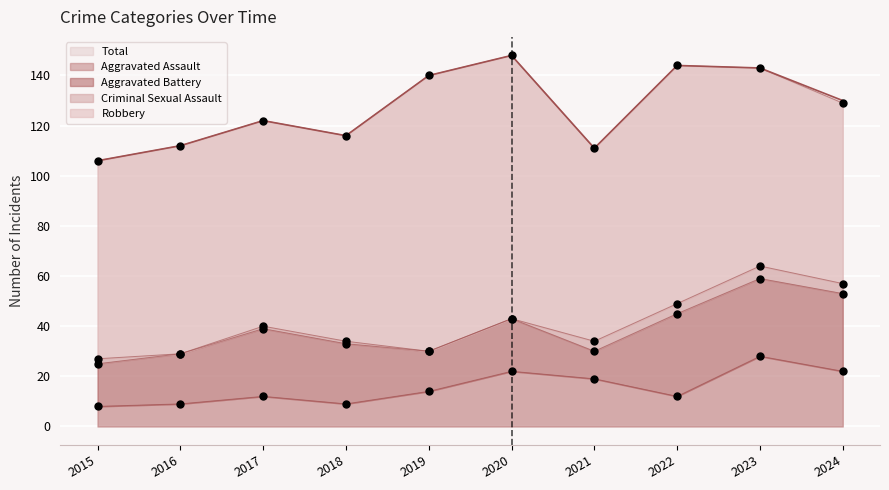

Which series contains the lowest Y value?

Criminal Sexual Assault